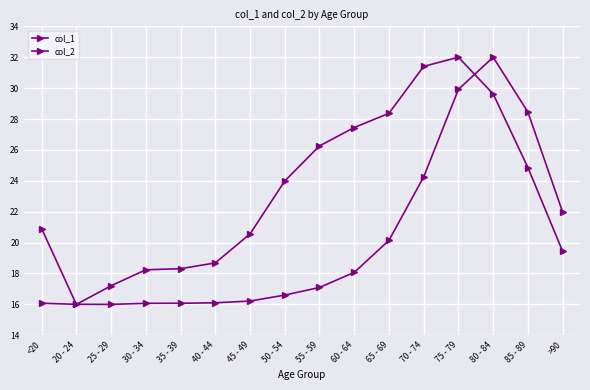

The col_1 series shows 6.8 at 45 - 49. True or false?

False